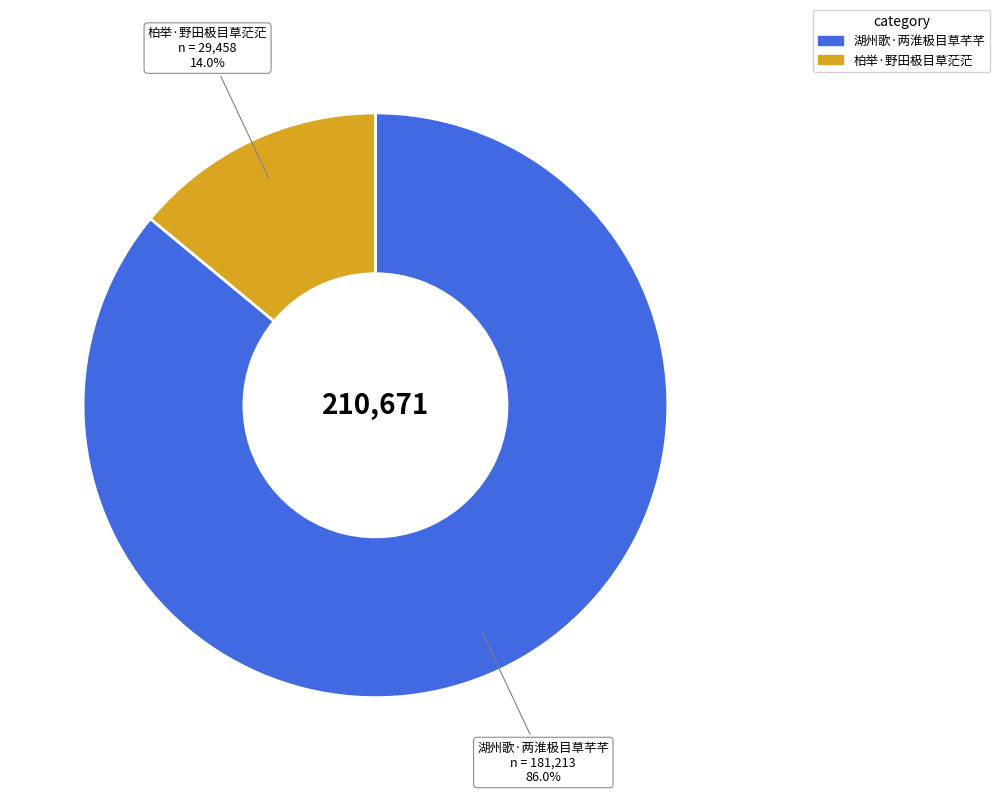

Count the number of slices in the pie.

2